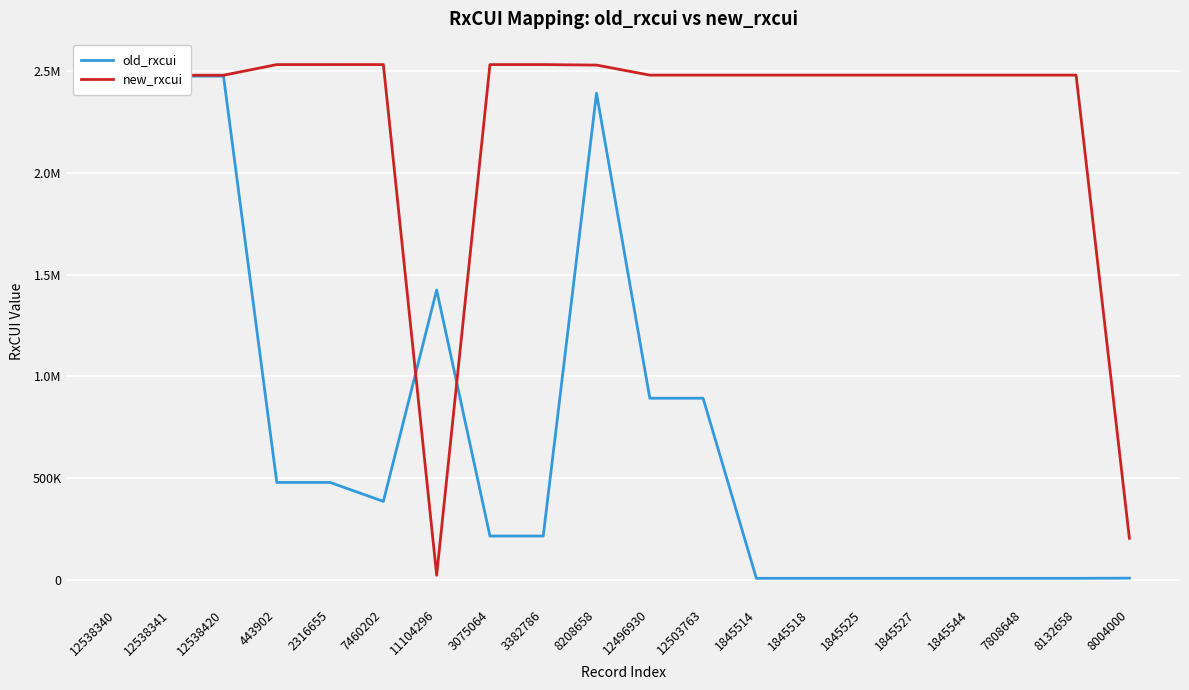

Which has a higher value, 443902 or 12503763?

12503763